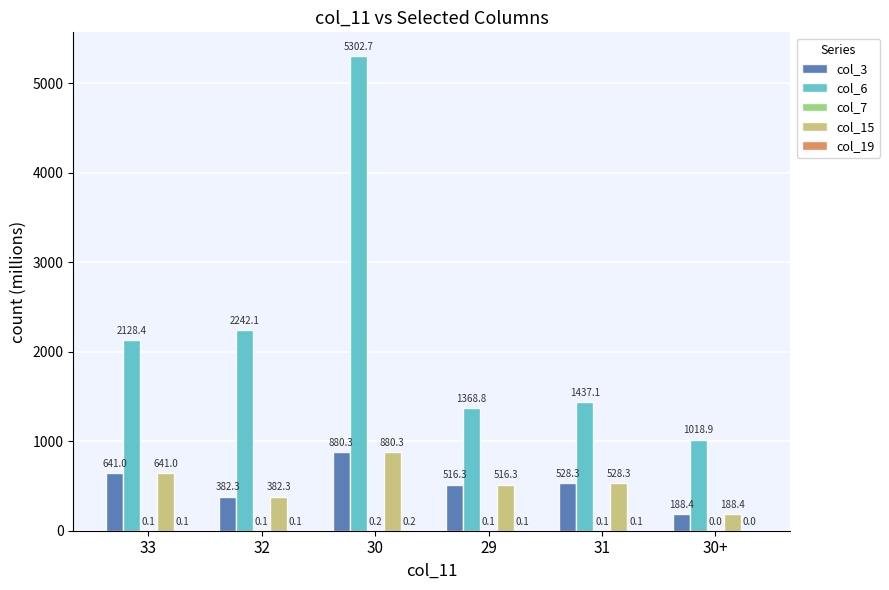

Which series has the largest total across all categories?

col_6